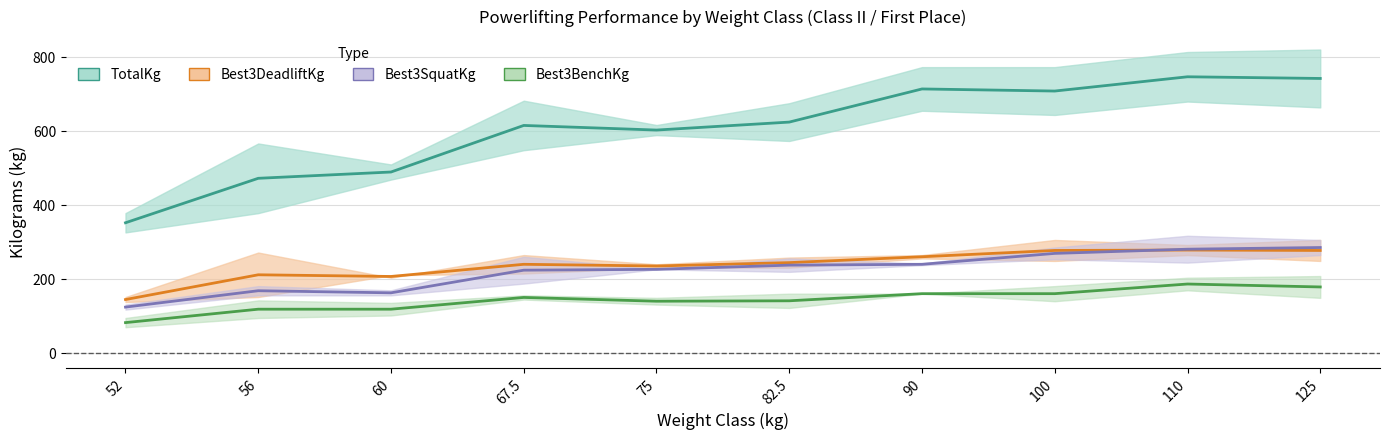

What is the sum of all TotalKg values?

6072.5